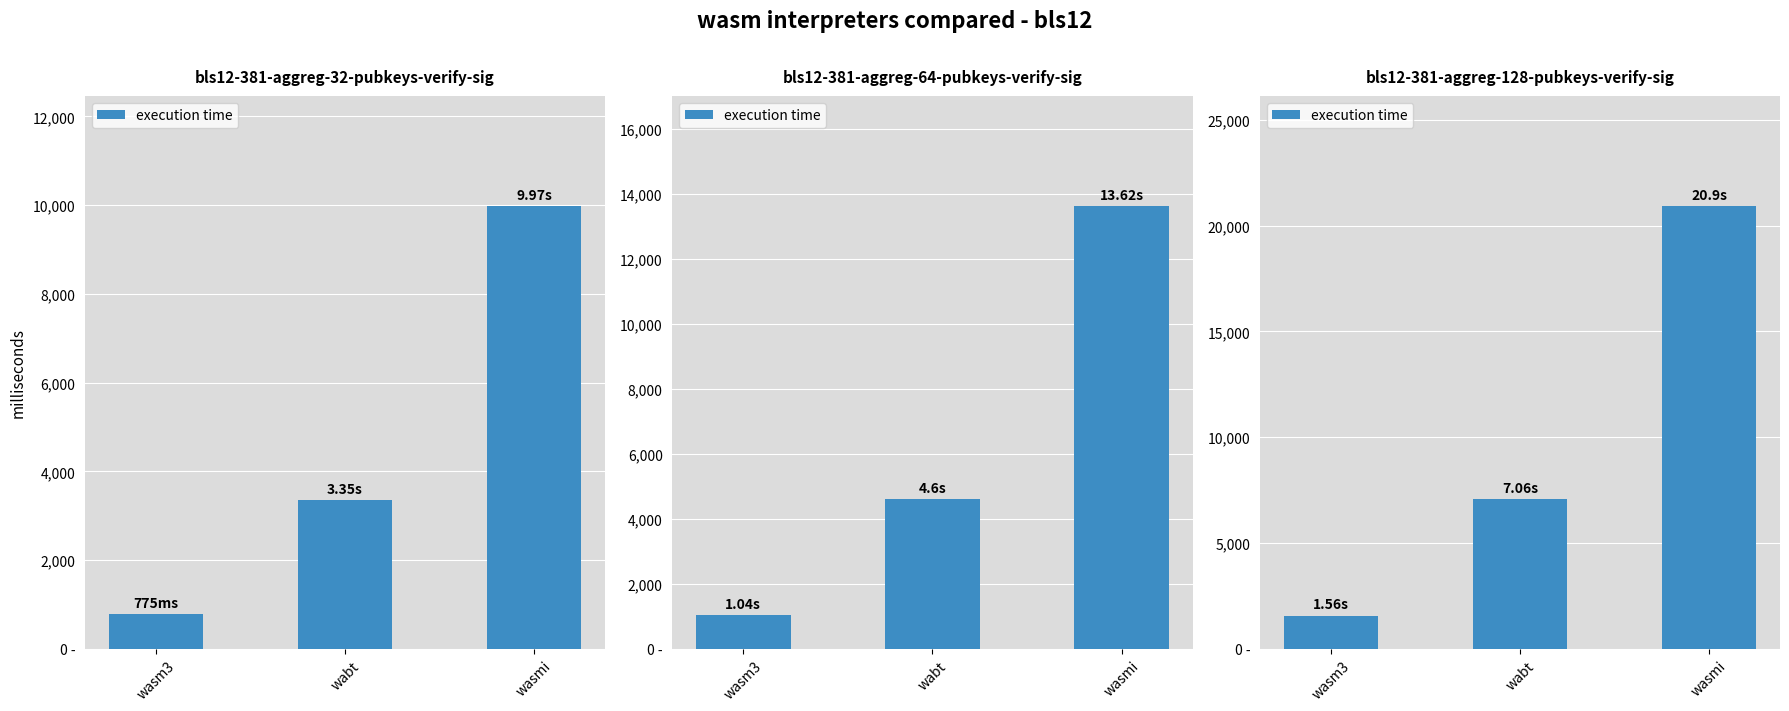

Are the bars horizontal?

No